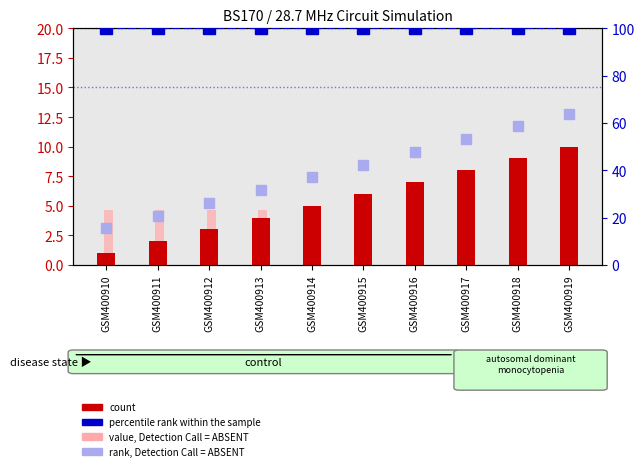

At how many categories does at least one series exceed 56?

10